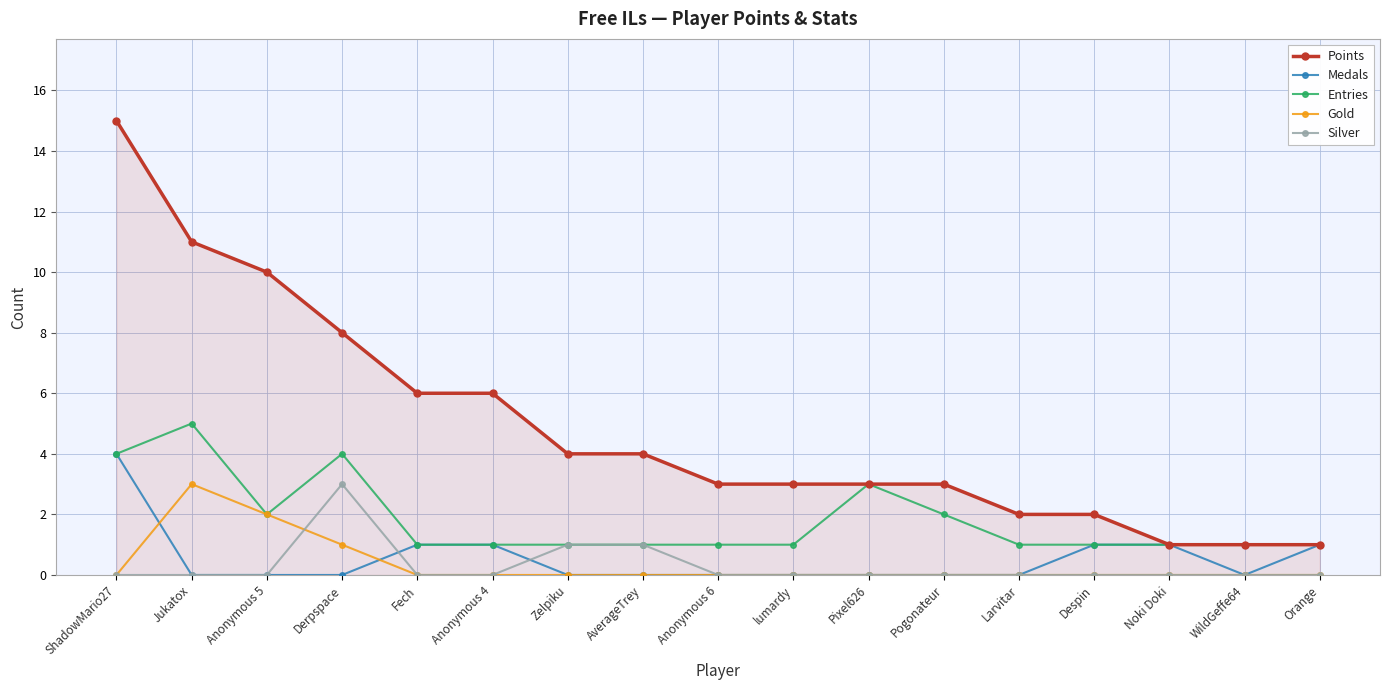

Which series changed the most between Fech and Despin?

Points